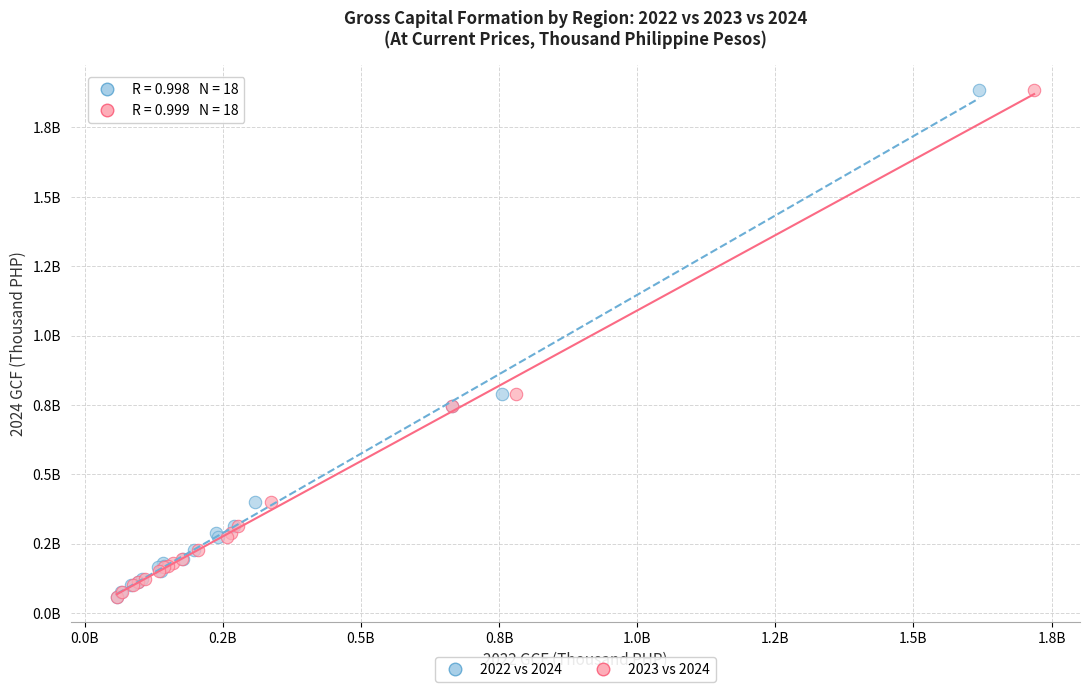

What are all the series names shown in the legend?

2022 vs 2024, 2023 vs 2024